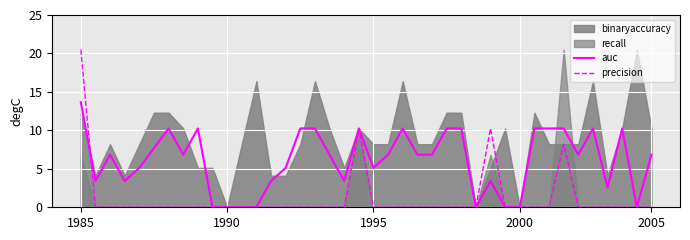

The auc series shows 0.0 at 2000. True or false?

True